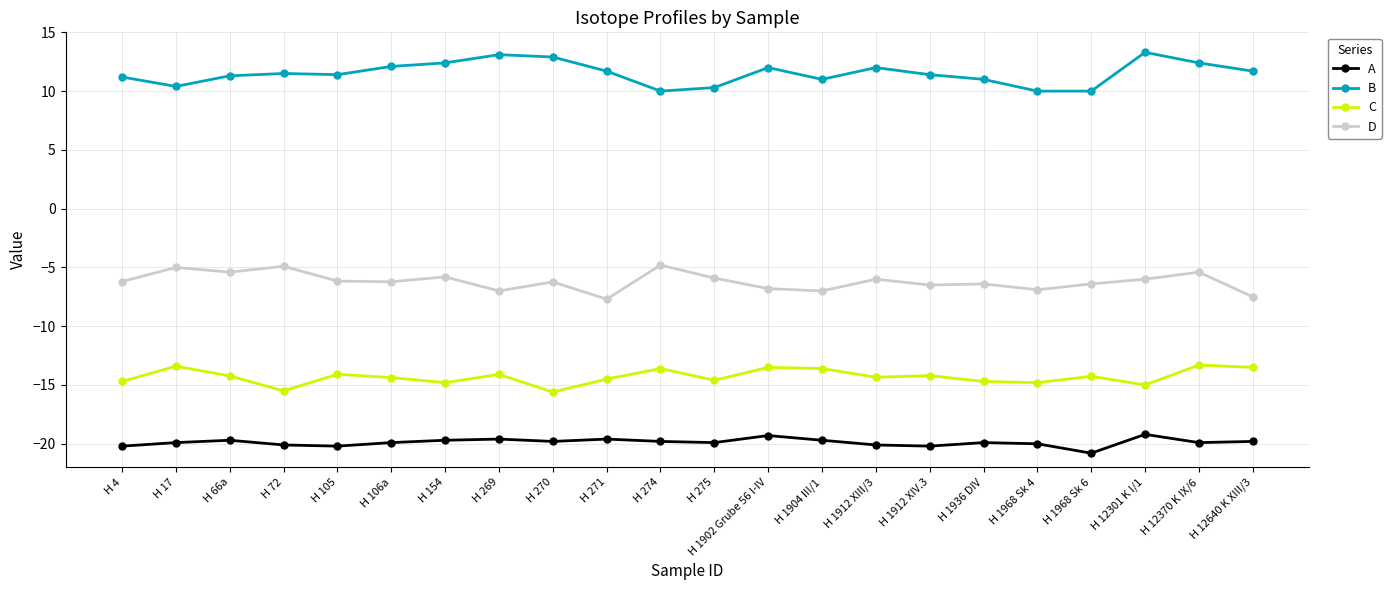

What is the value of the B point at the 9th from the left?

12.9